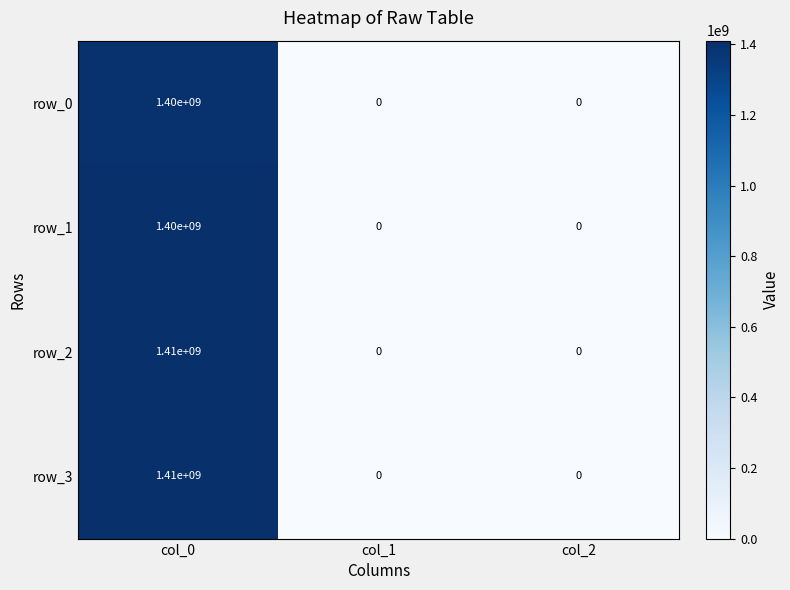

What is the difference between the highest and lowest values at col_0?

10000000